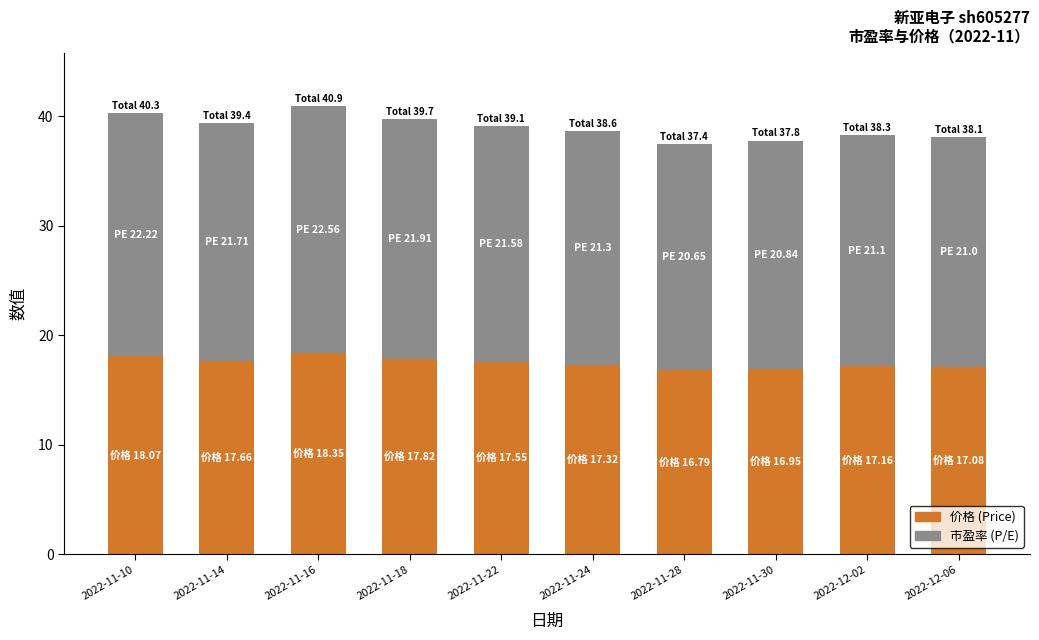

What is the total value across all series at 2022-12-06?

38.1